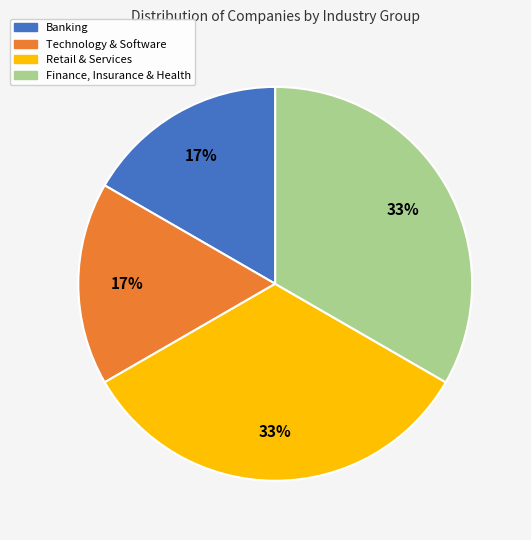

Does any single category account for the majority?

No